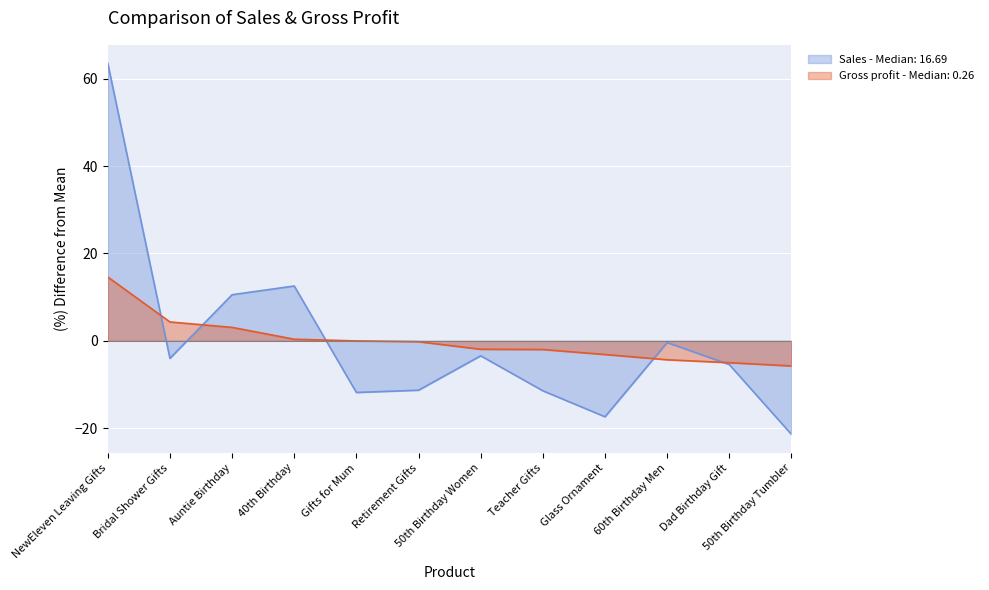

Count the number of categories in the chart.

12